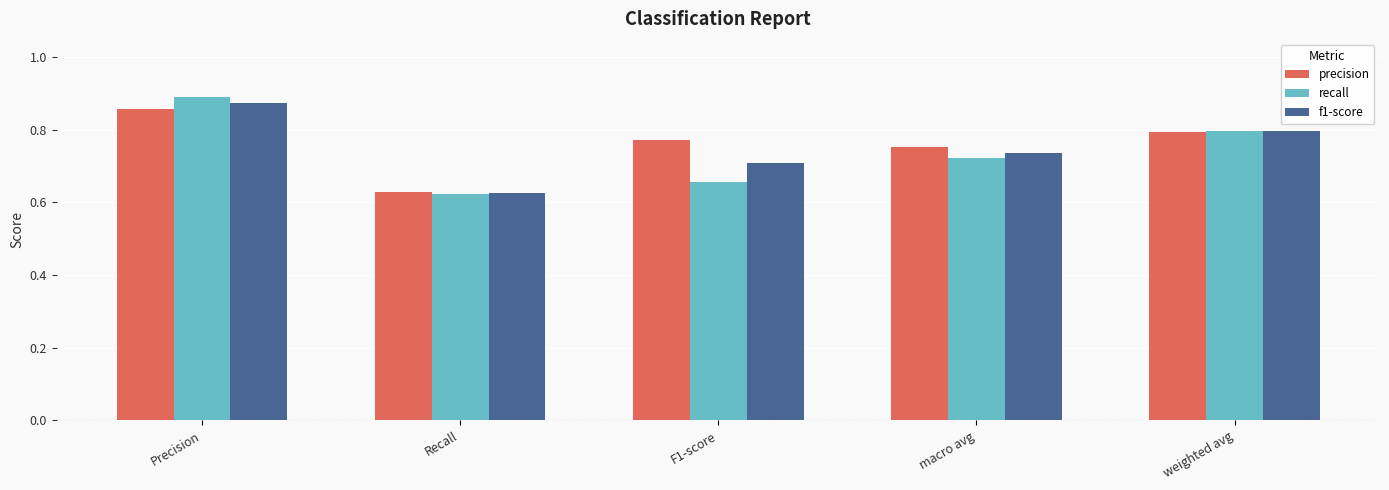

Rank the series by their maximum value, from lowest to highest.

precision, f1-score, recall